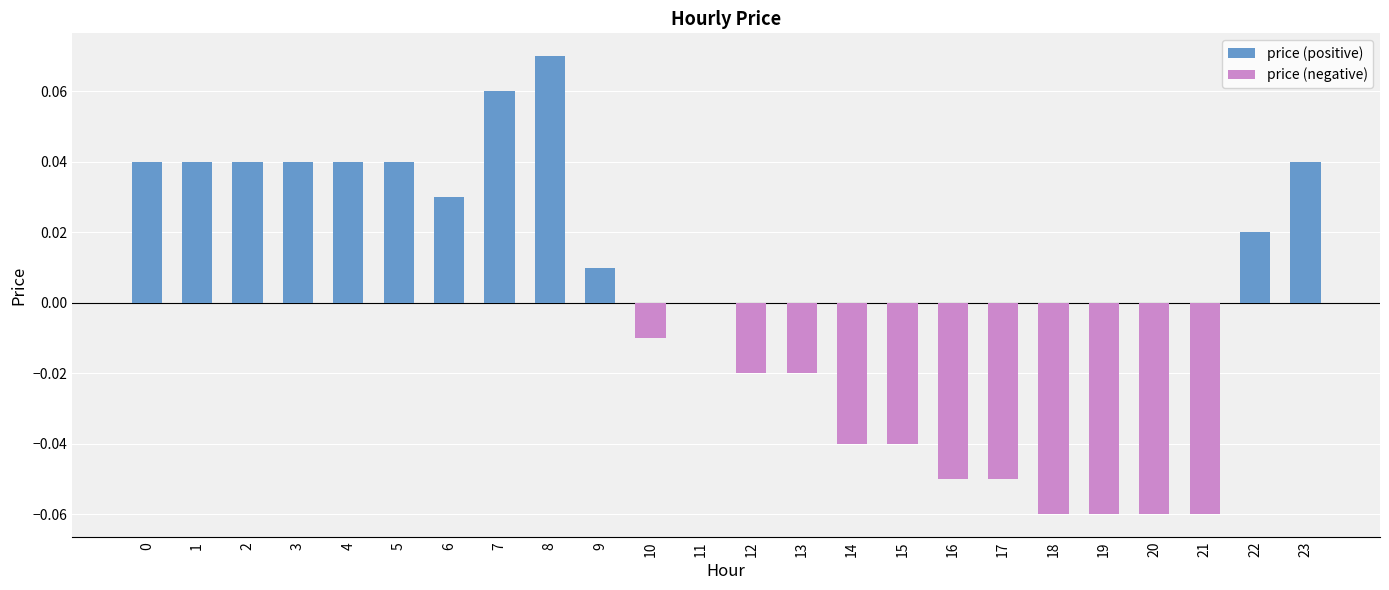

The chart shows a value of -0.0 at 12. True or false?

True